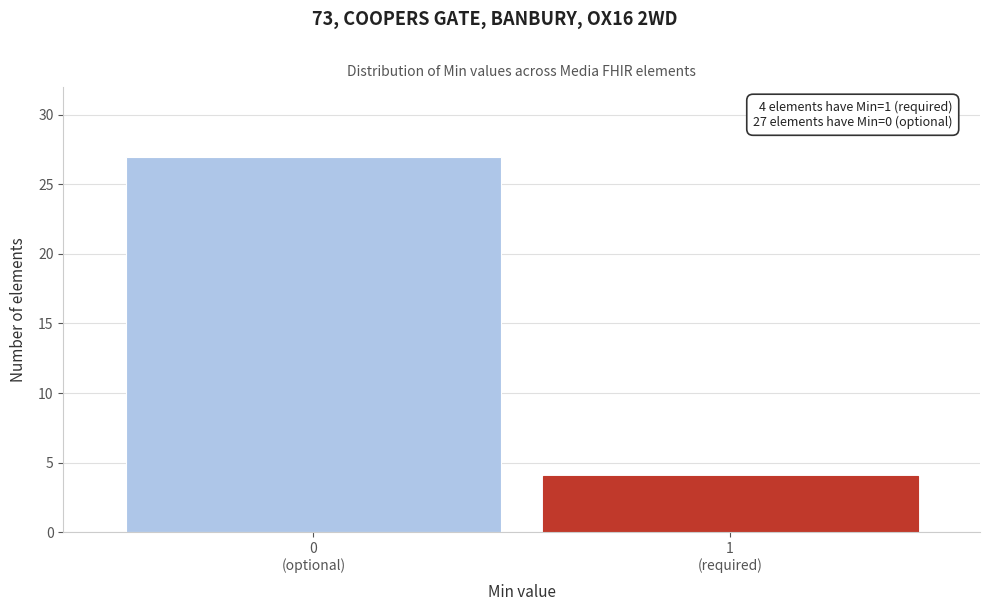

Reading left to right, extract all data points from this chart.

27	4